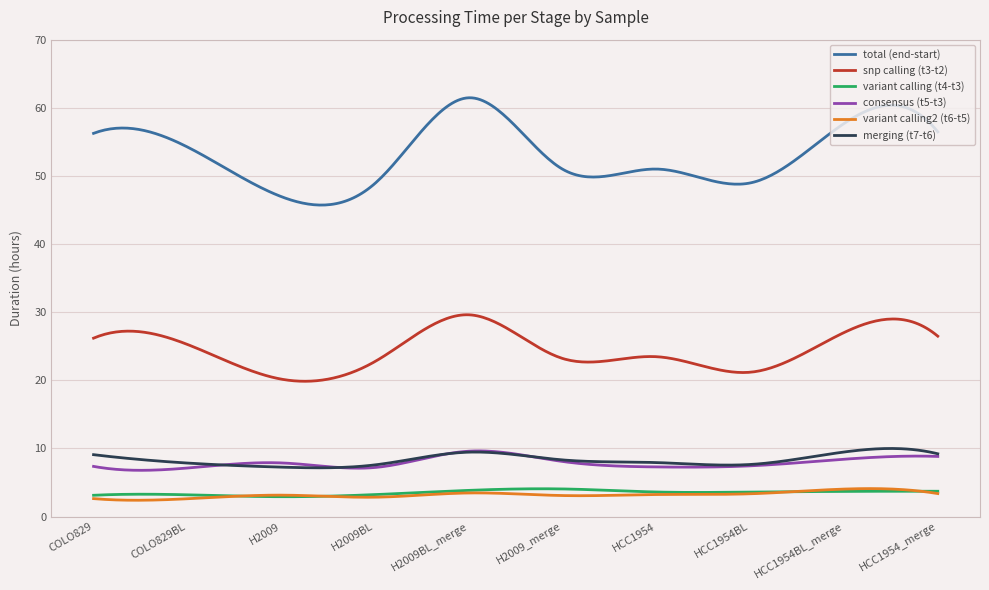

Which series has the largest range (max minus min)?

total (end-start)